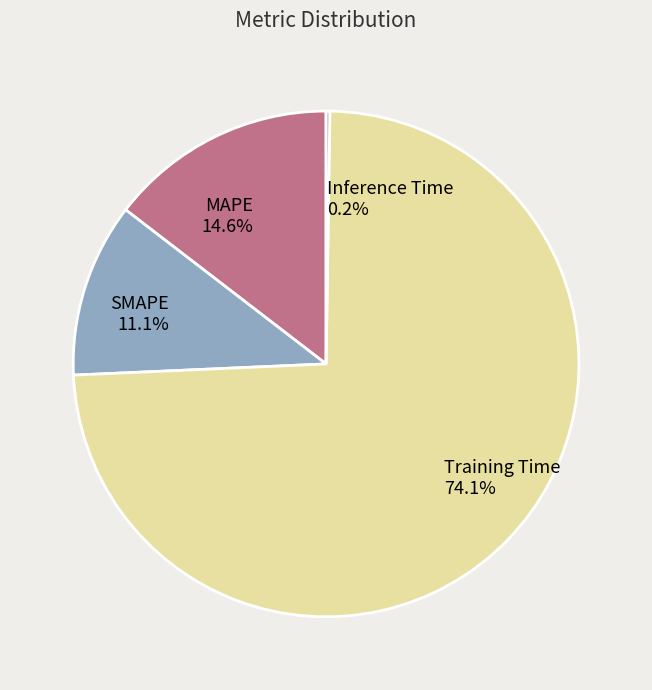

Is there any slice that represents more than half of the pie?

Yes